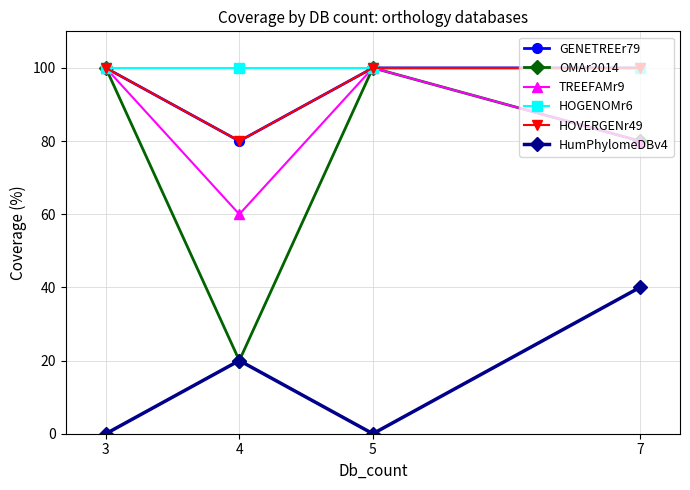

What is the value of the GENETREEr79 point at the 3rd from the left?

100